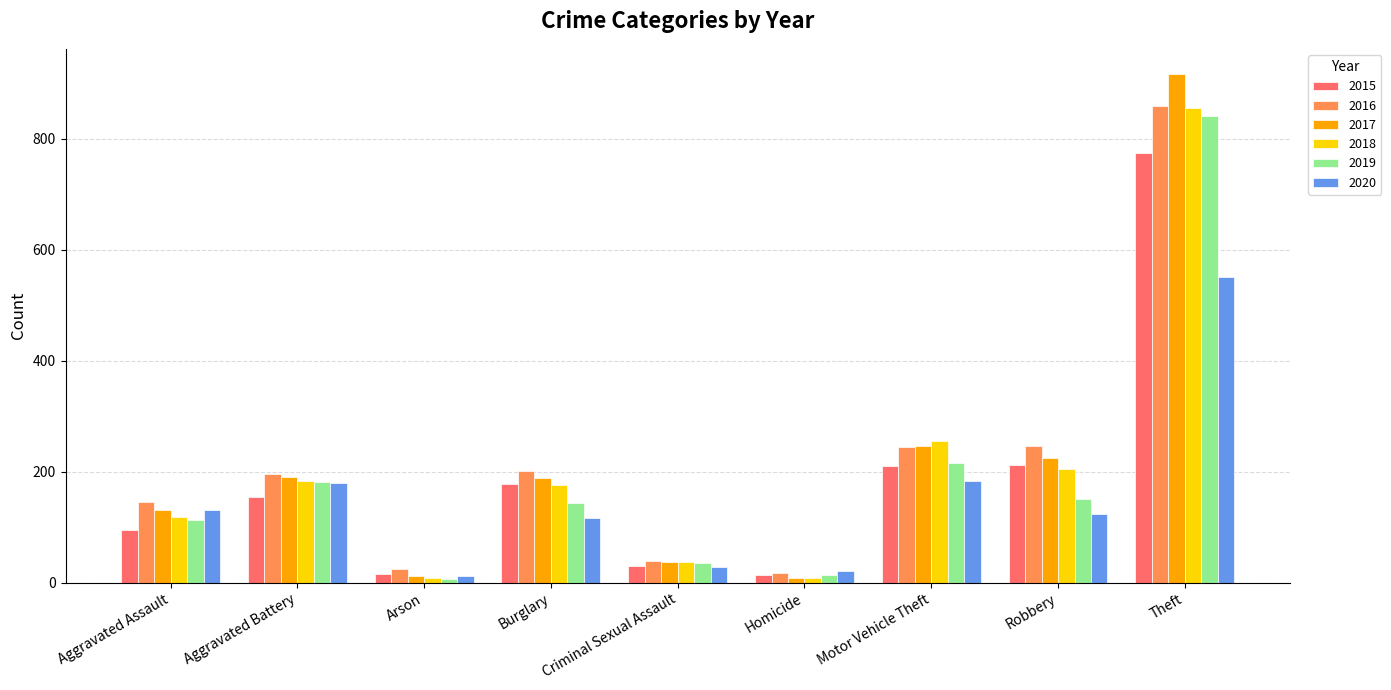

At which category is the sum across all series the highest?

Theft